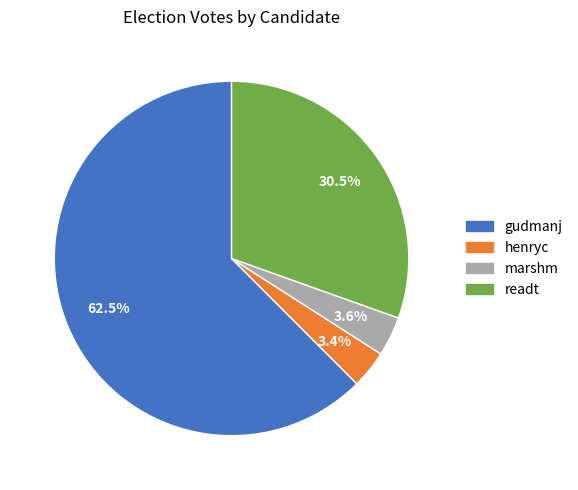

Does readt represent more than half of the total?

No